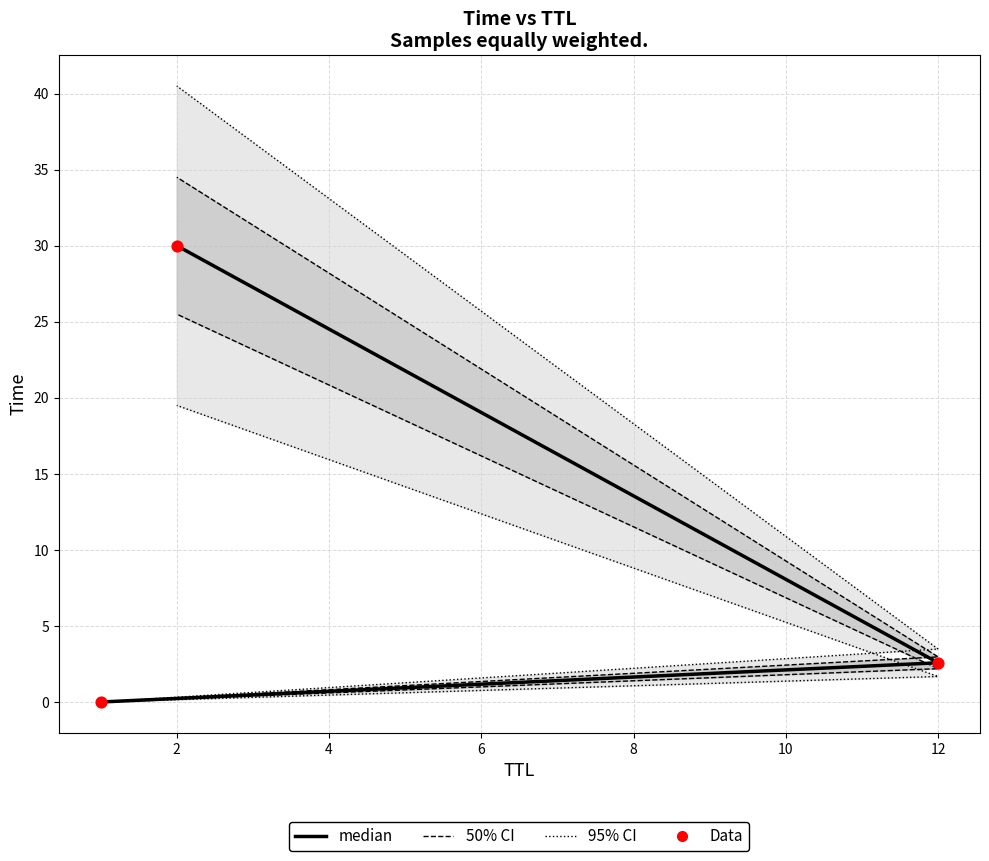

Which series has the largest total across all categories?

95% CI